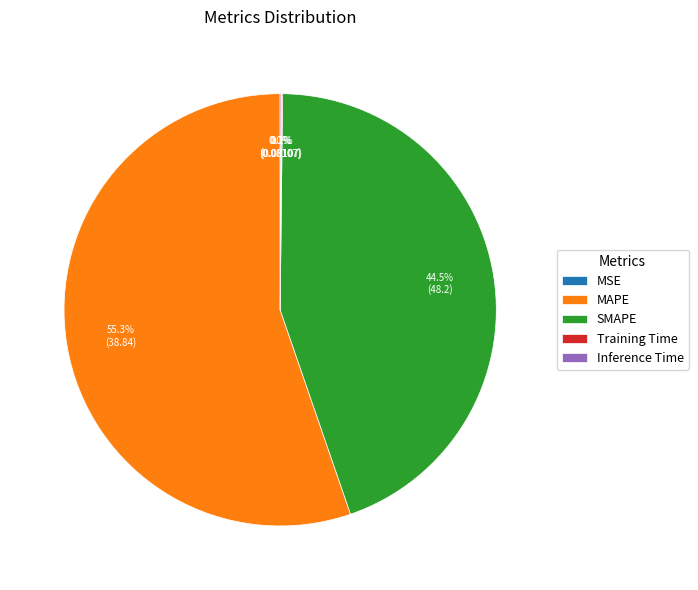

What percentage is NOT represented by SMAPE?

55.5%